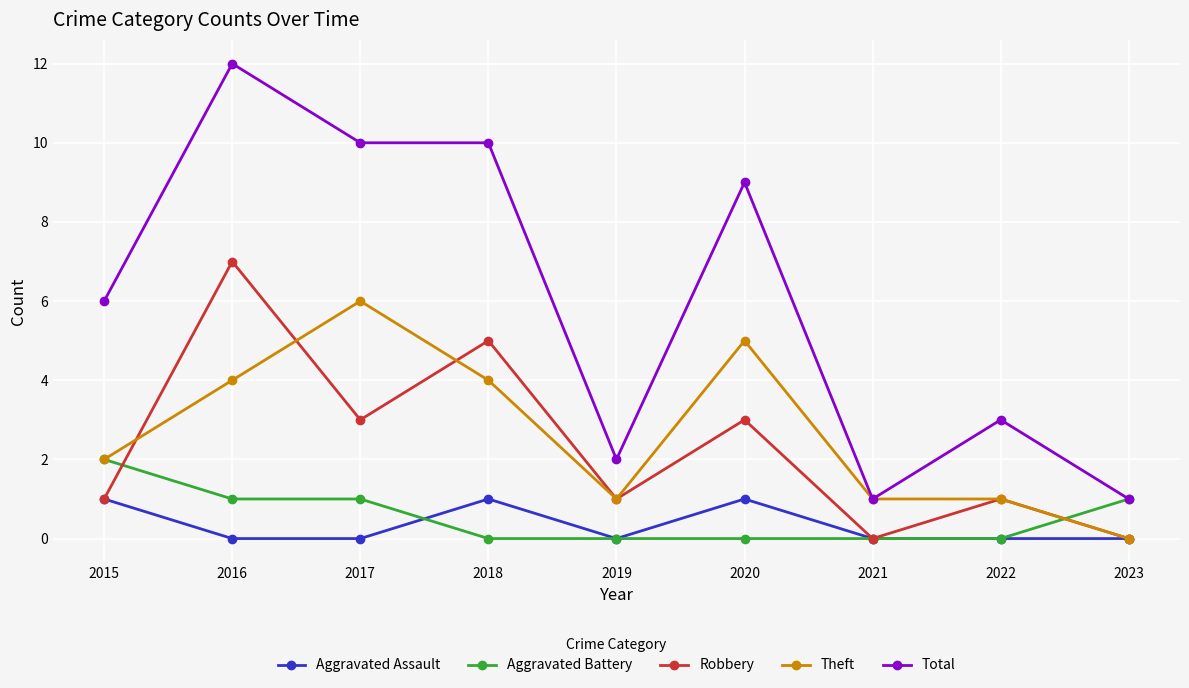

Which category has the highest value across all series?

2016